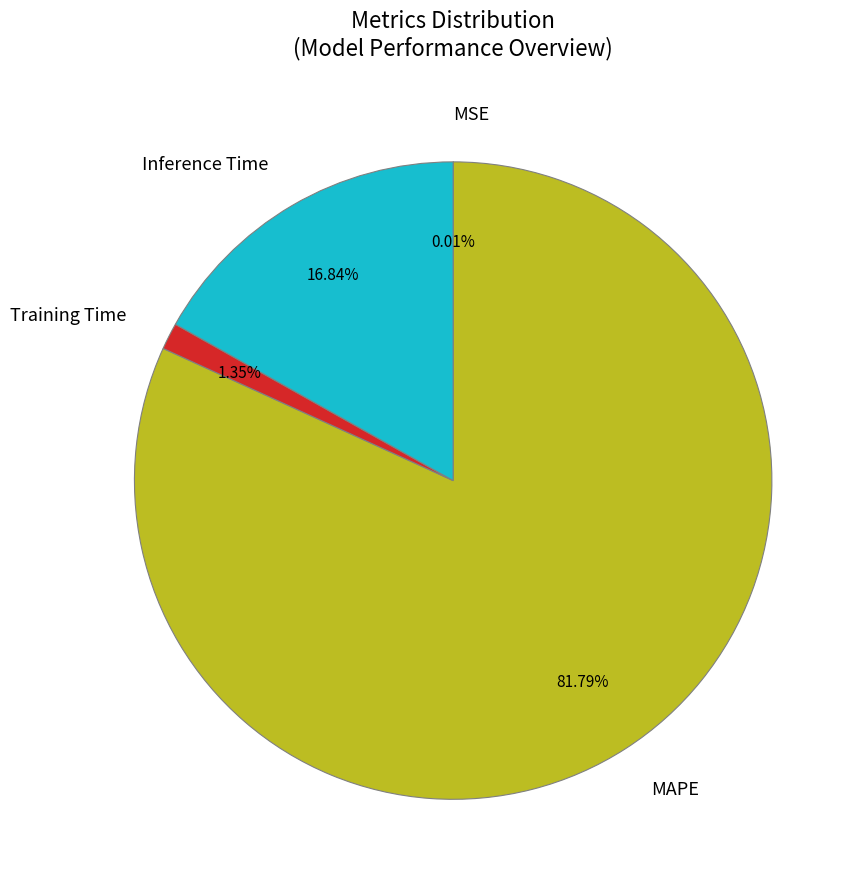

What is the majority slice?

MAPE